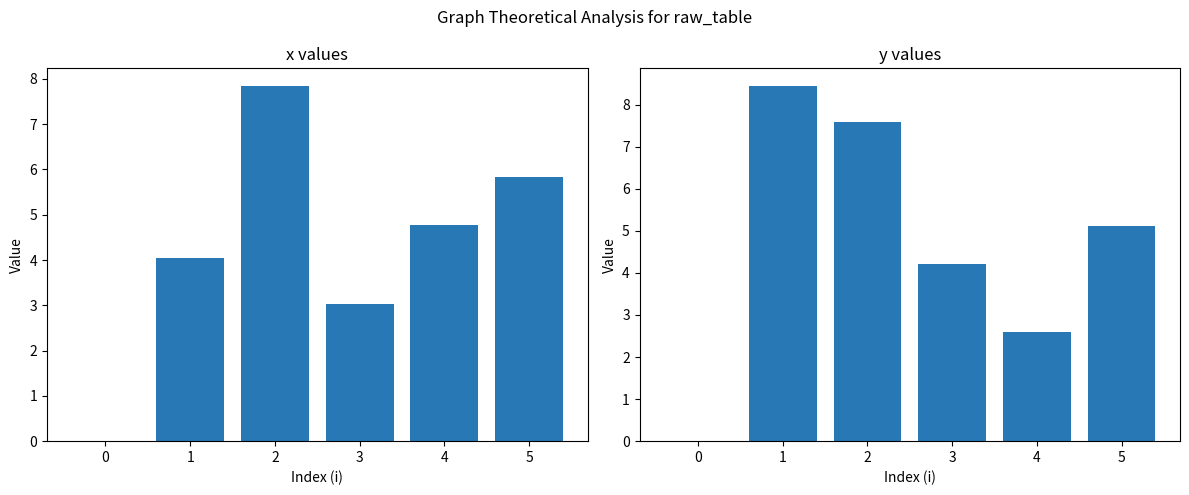

What value does the x series have at 3?

3.0